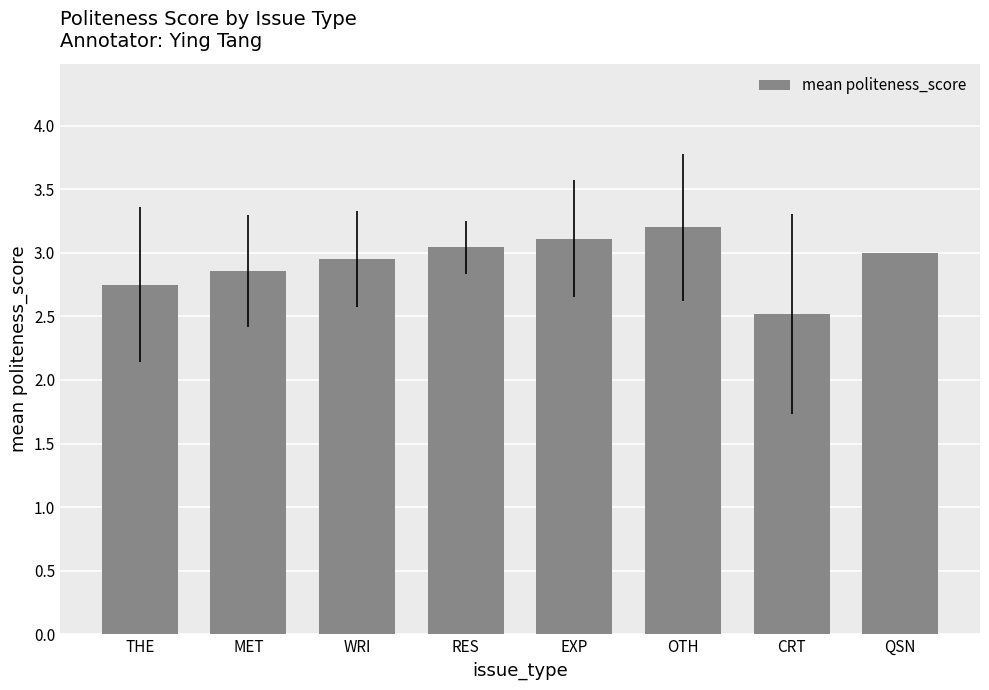

True or false: the data shows 1.4 at WRI.

False